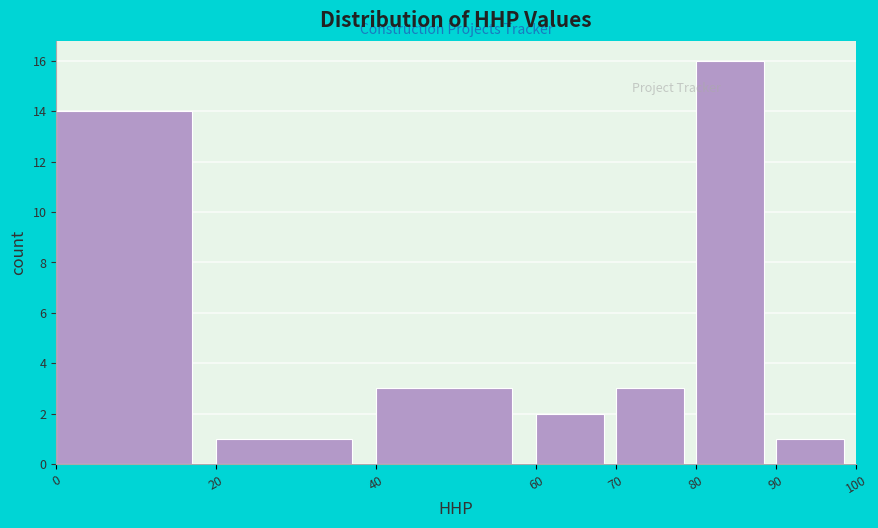

Reading left to right, list every bar in this chart as the range it spans on the x-axis followed by its height. The values are not printed on the chart, so give them approximately, as read against the axis.

0 to 20: 14
20 to 40: 1
40 to 60: 3
60 to 70: 2
70 to 80: 3
80 to 90: 16
90 to 100: 1